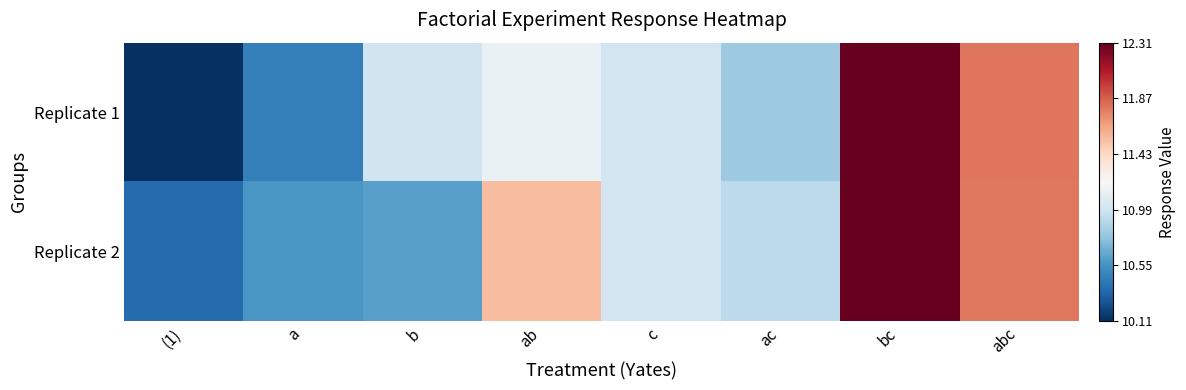

At which category does the chart reach its peak across all series?

bc